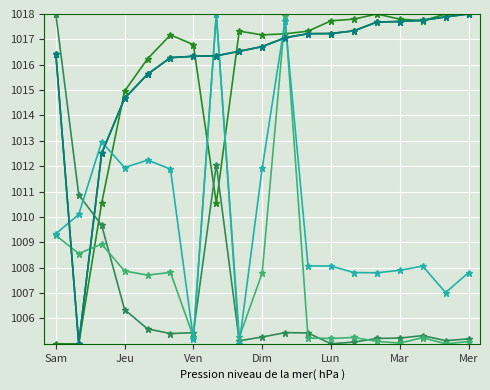

Does the chart display data point markers on the line(s)?

Yes